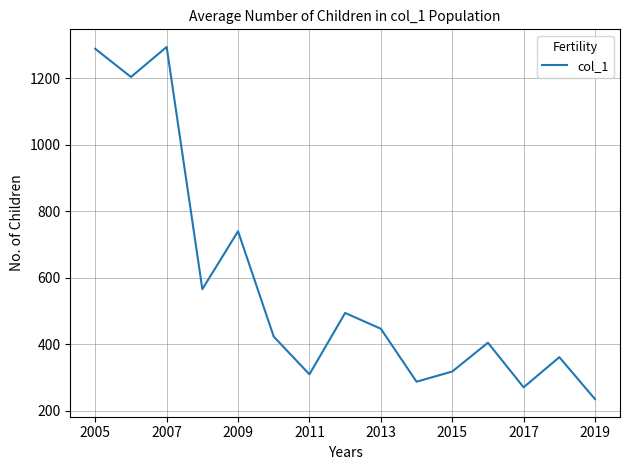

What is the maximum value shown in the chart?

1293.5